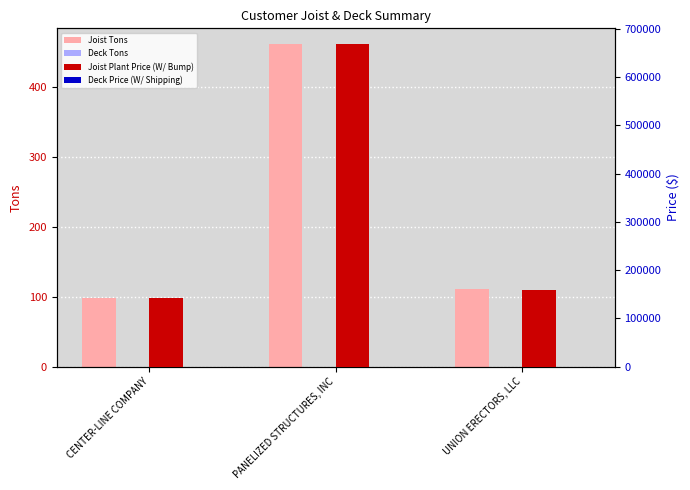

Reading left to right, list all the values displayed in this chart.

Joist Tons: 98.9	461.6	110.8
Deck Tons: 0.0	0.0	0.0
Joist Plant Price (W/ Bump): 142398.6	667865.6	158762.1
Deck Price (W/ Shipping): 0.0	0.0	0.0